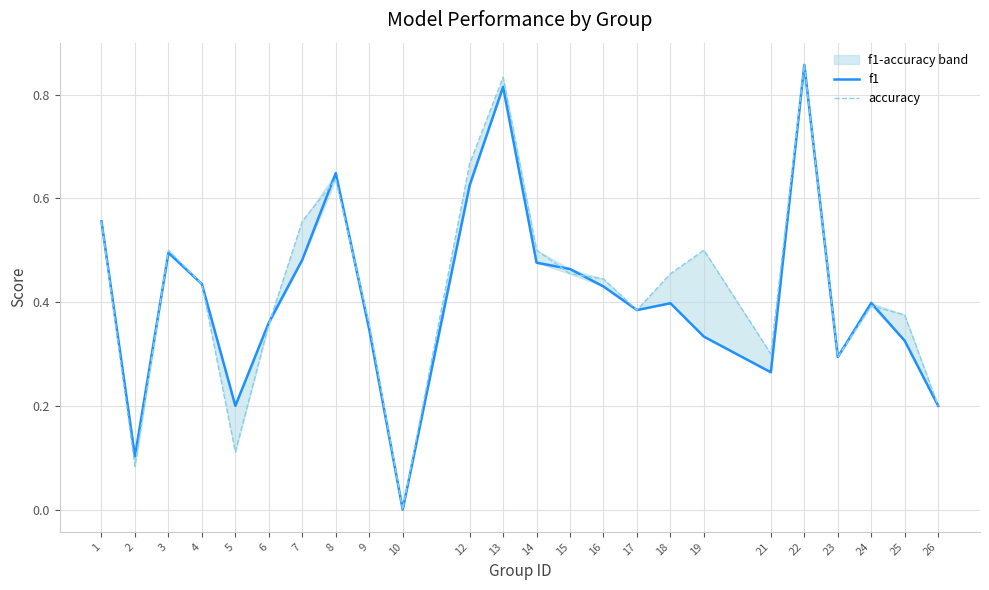

In accuracy, how many points are higher than both neighbors (excluding endpoints)?

6